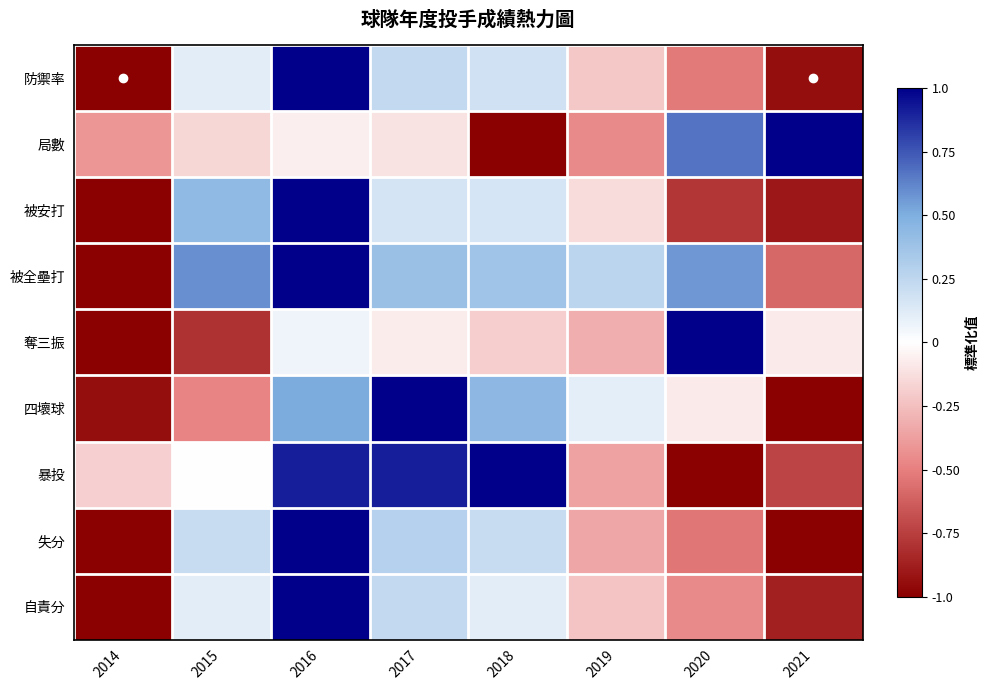

Between 2016 and 2021, which series saw the biggest shift?

失分